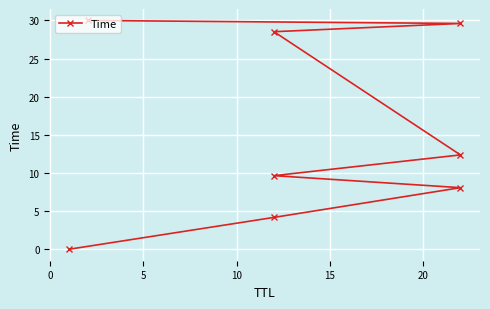

Count the number of data series in this chart.

1